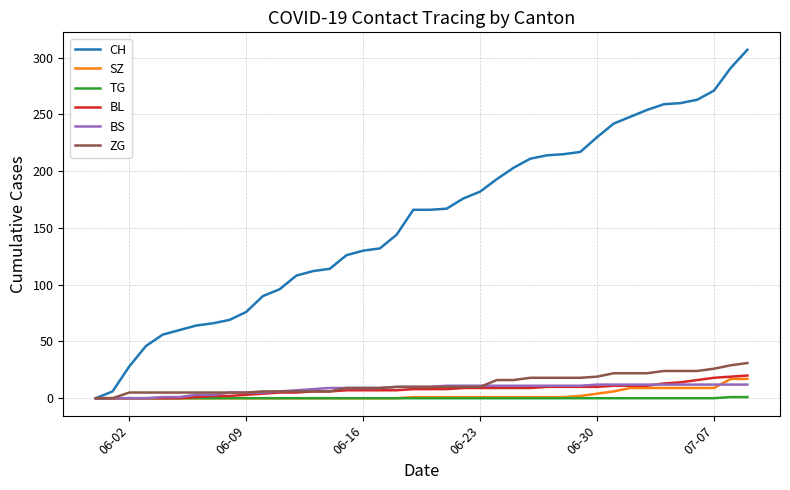

Which series has the widest spread of values?

CH